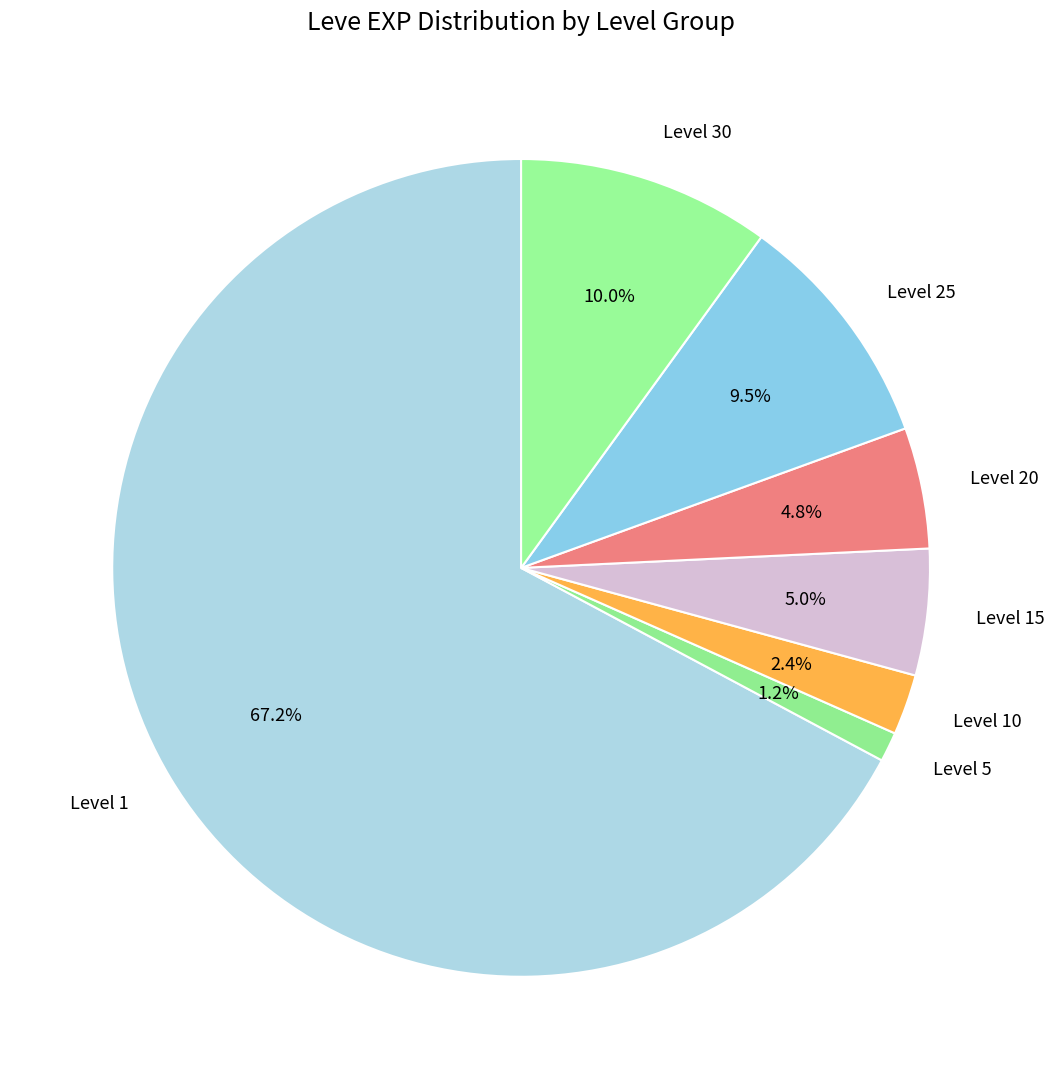

Does any single category account for the majority?

Yes